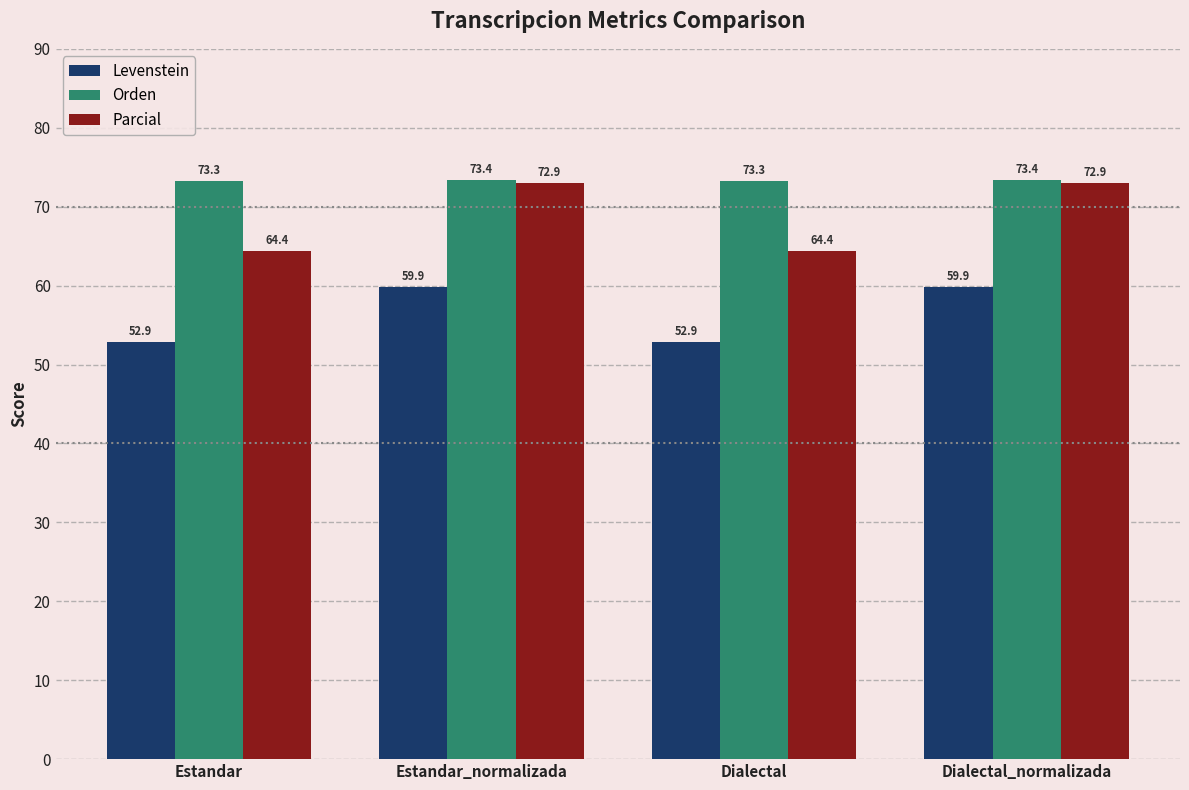

Reading left to right, extract all data points from this chart.

Levenstein: Estandar=52.9	Estandar_normalizada=59.9	Dialectal=52.9	Dialectal_normalizada=59.9
Orden: Estandar=73.3	Estandar_normalizada=73.4	Dialectal=73.3	Dialectal_normalizada=73.4
Parcial: Estandar=64.4	Estandar_normalizada=72.9	Dialectal=64.4	Dialectal_normalizada=72.9